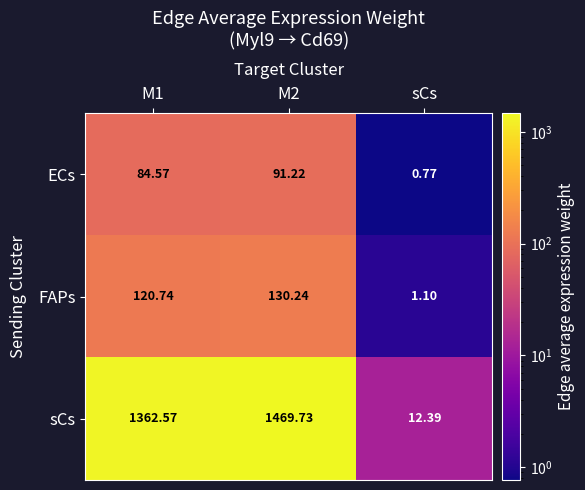

List the series in order of their peak value, highest first.

sCs, FAPs, ECs